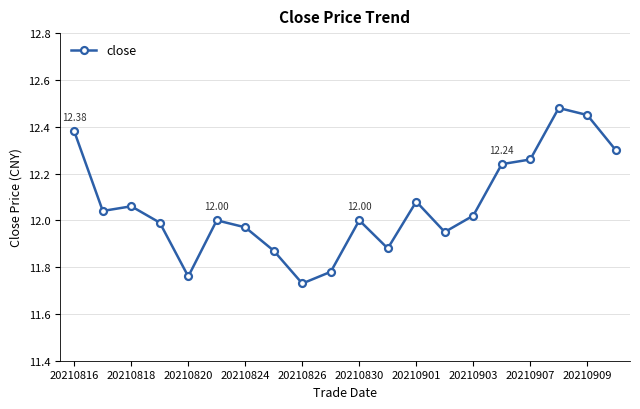

How many interior local peaks (higher than both neighbors) does the data have?

5